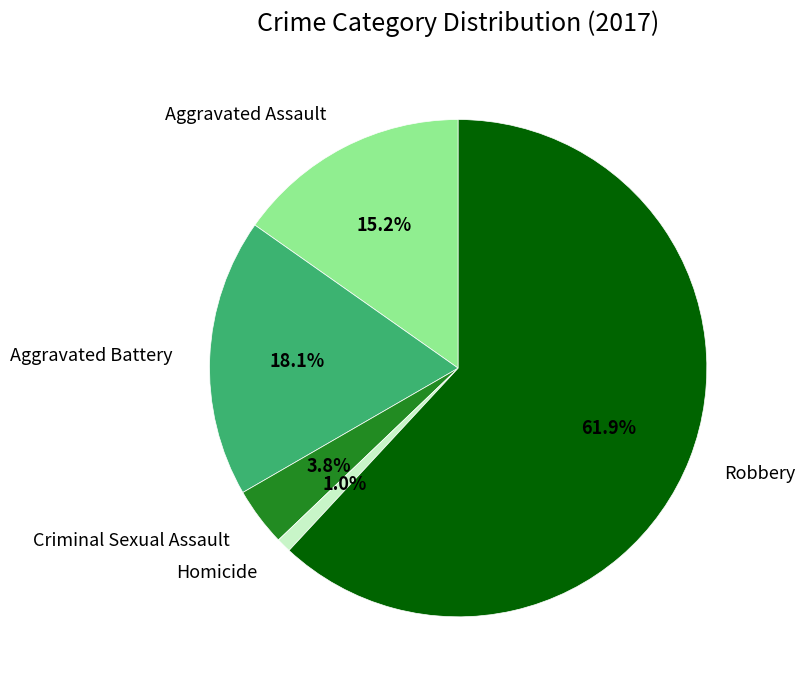

How many slices are in this pie chart?

5